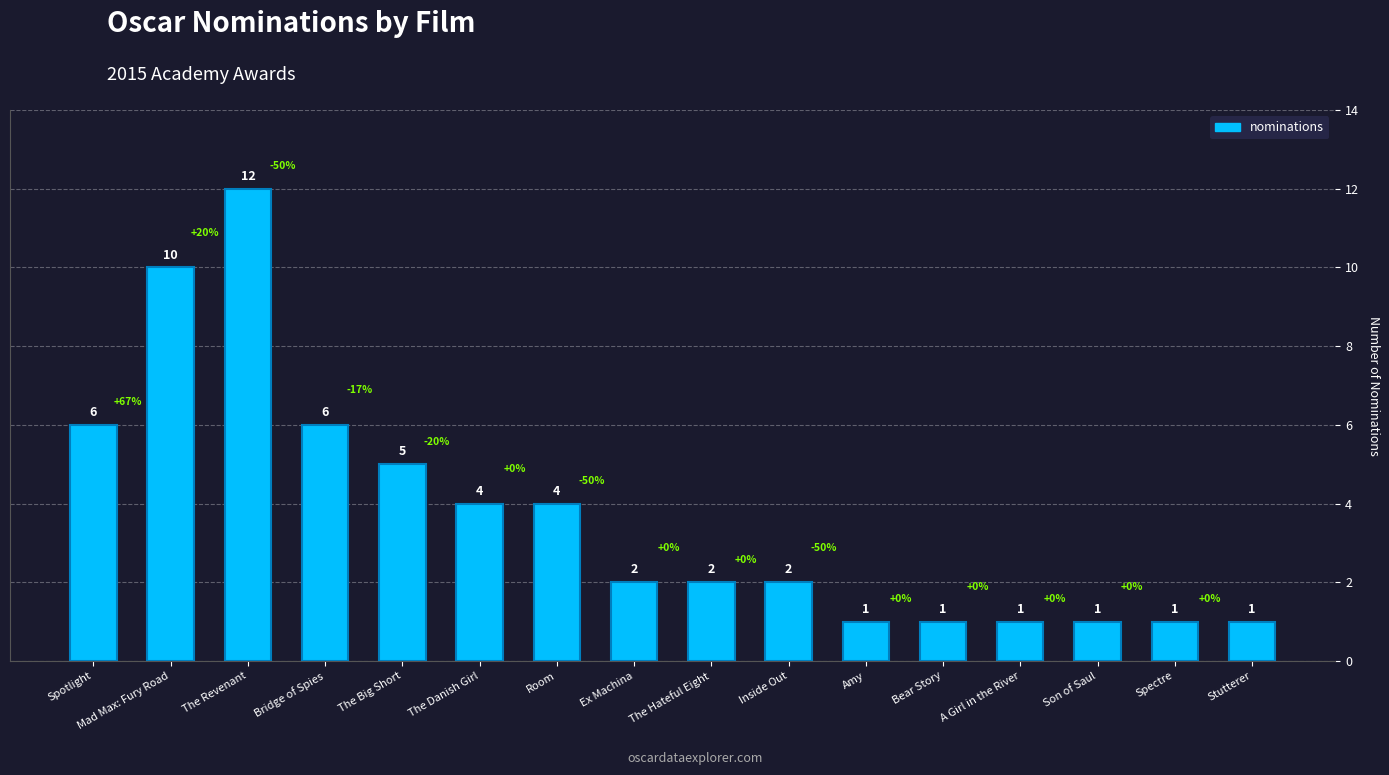

What is the sum of all values?

59